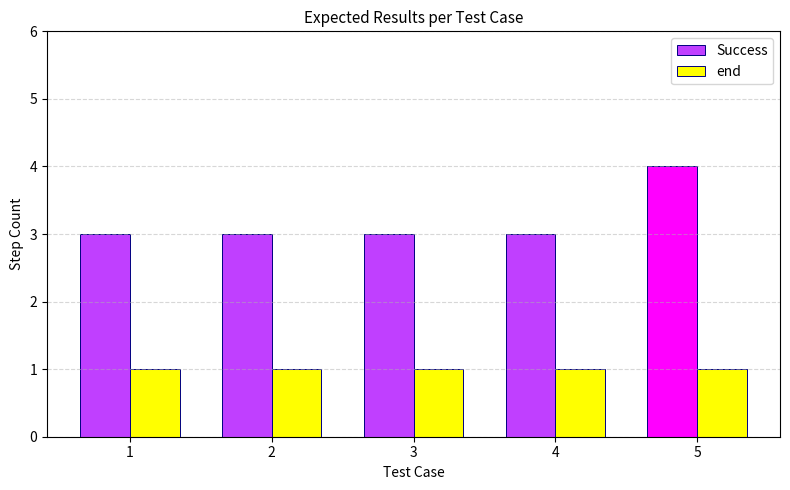

Reading left to right, list all the values displayed in this chart.

Success: 1=3	2=3	3=3	4=3	5=4
end: 1=1	2=1	3=1	4=1	5=1